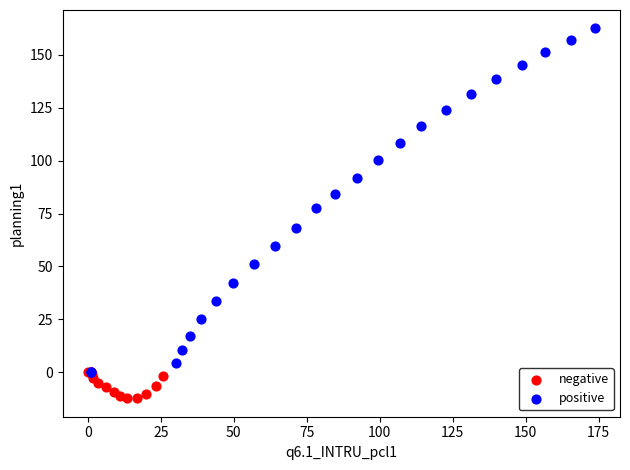

Which series reaches the minimum Y coordinate?

negative